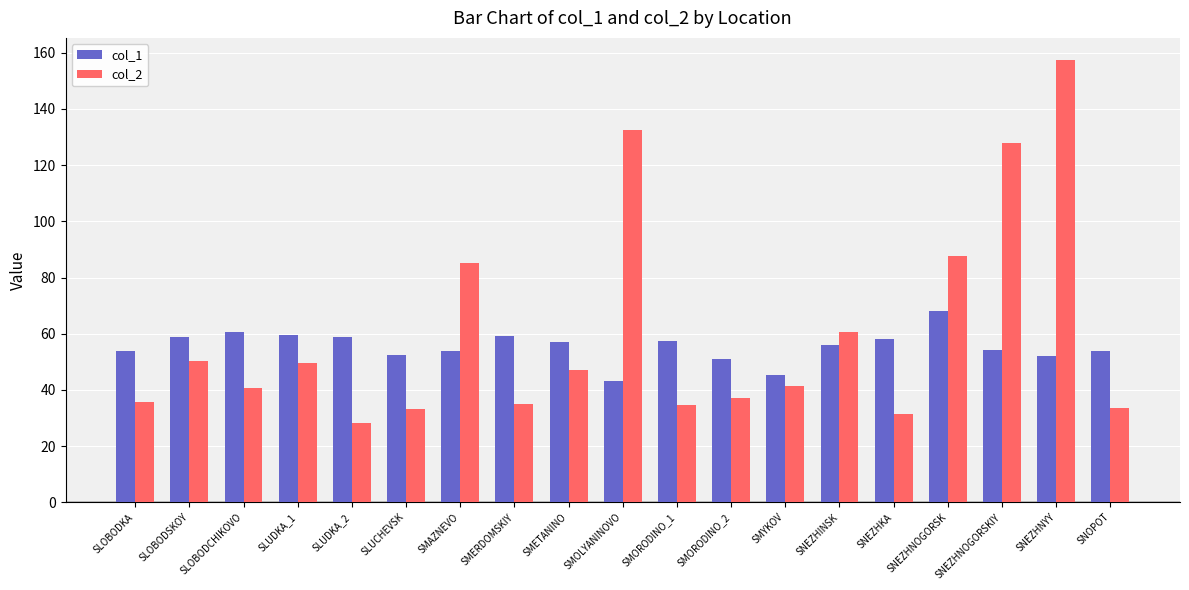

List the series in order of their peak value, lowest first.

col_1, col_2